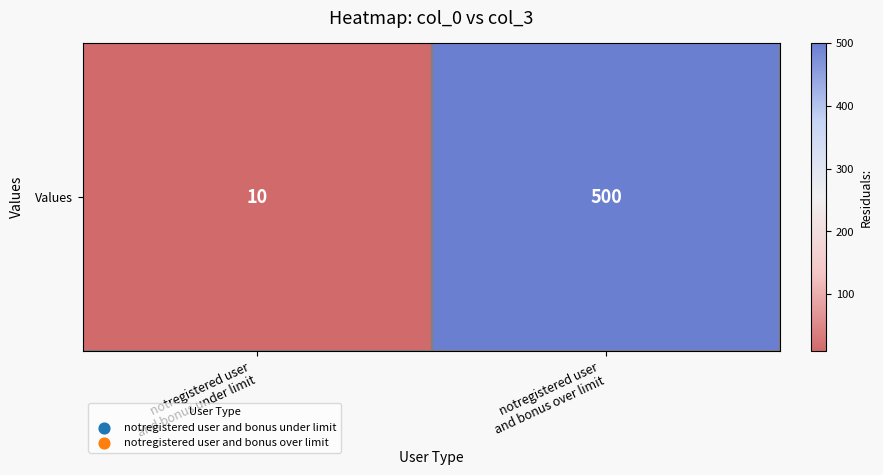

Reading left to right, transcribe all the data shown in this chart.

notregistered user
and bonus under limit=10	notregistered user
and bonus over limit=500